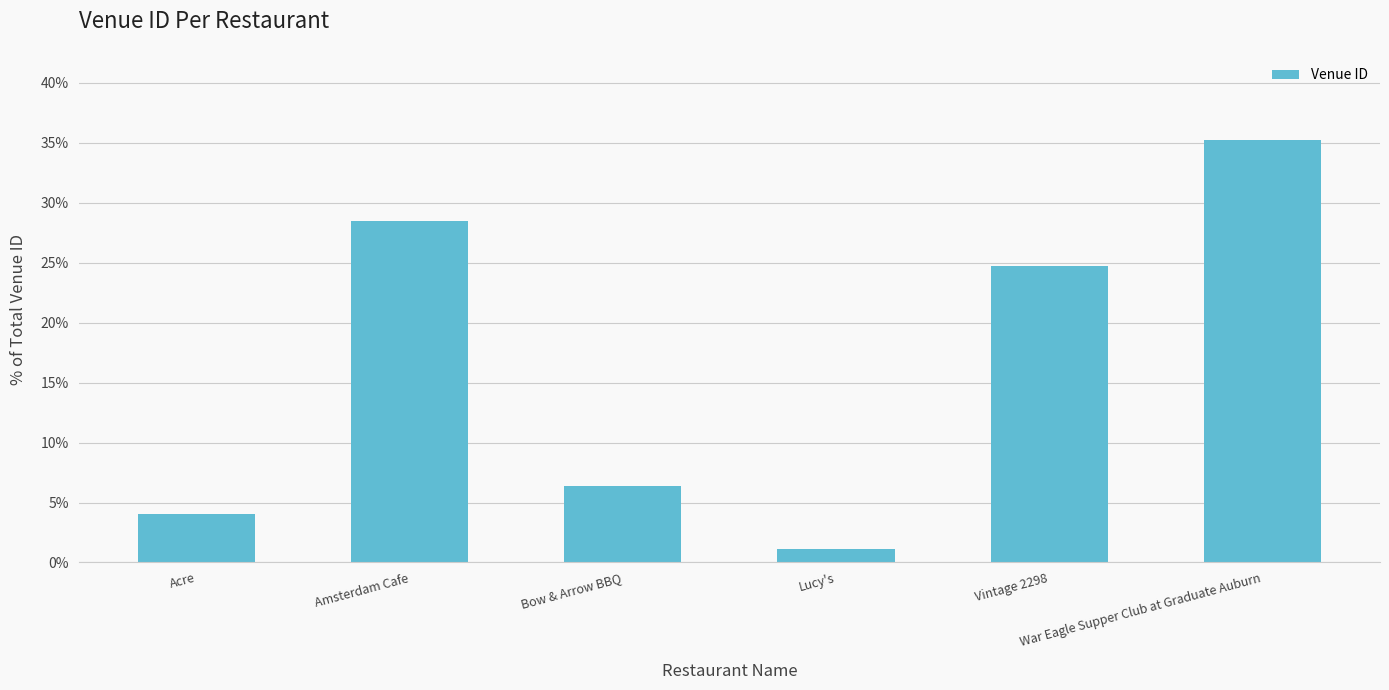

What is the difference between the values at Amsterdam Cafe and Acre?

24.5